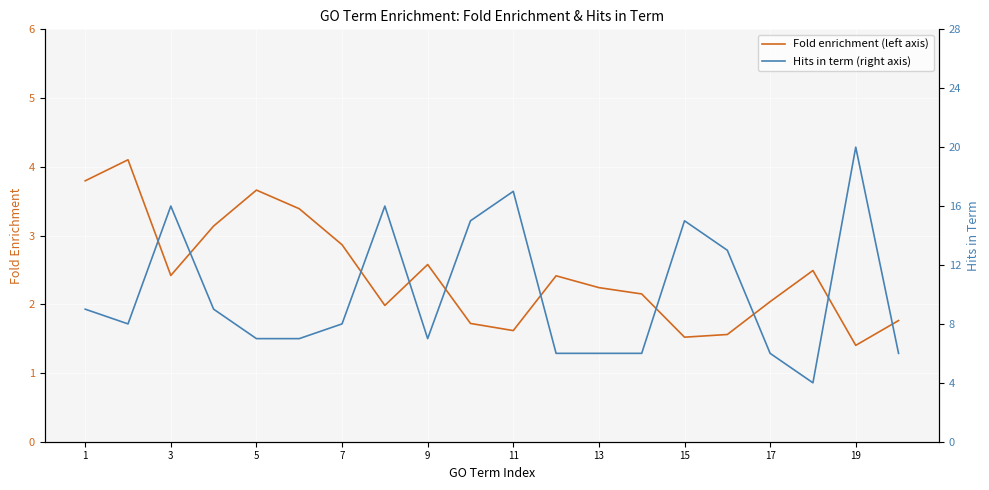

Does the chart display data point markers on the line(s)?

No